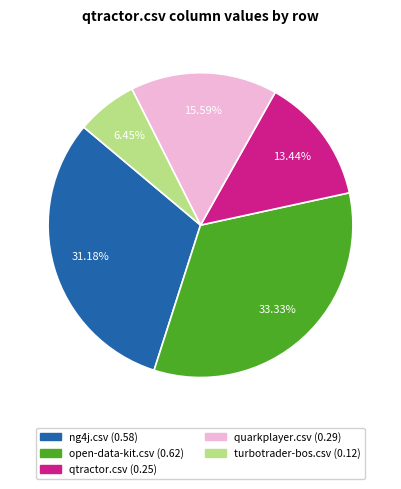

Which slice is the largest?

open-data-kit.csv